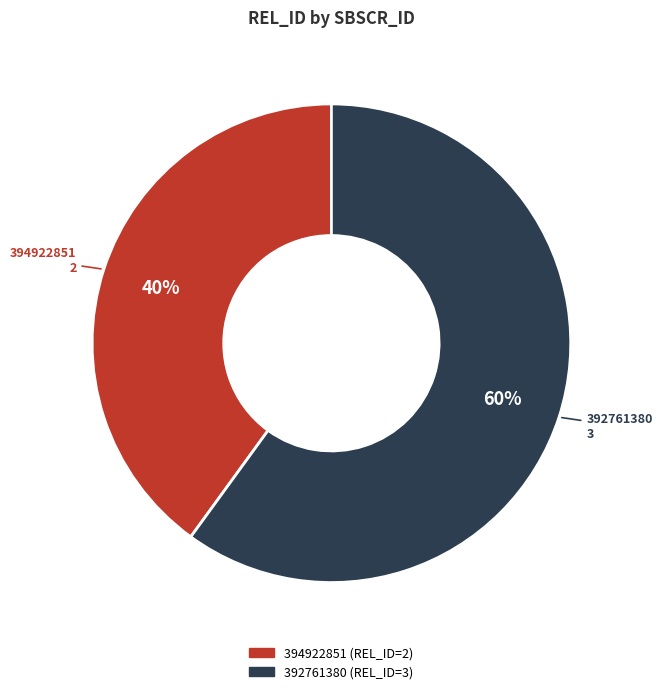

Count the number of slices in the pie.

2